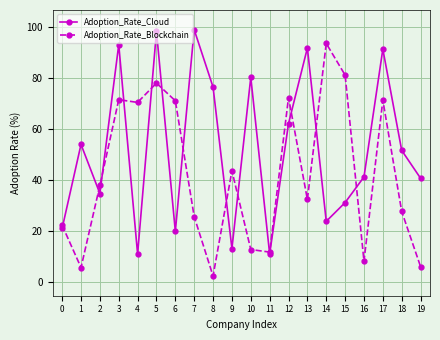

Count the number of data series in this chart.

2